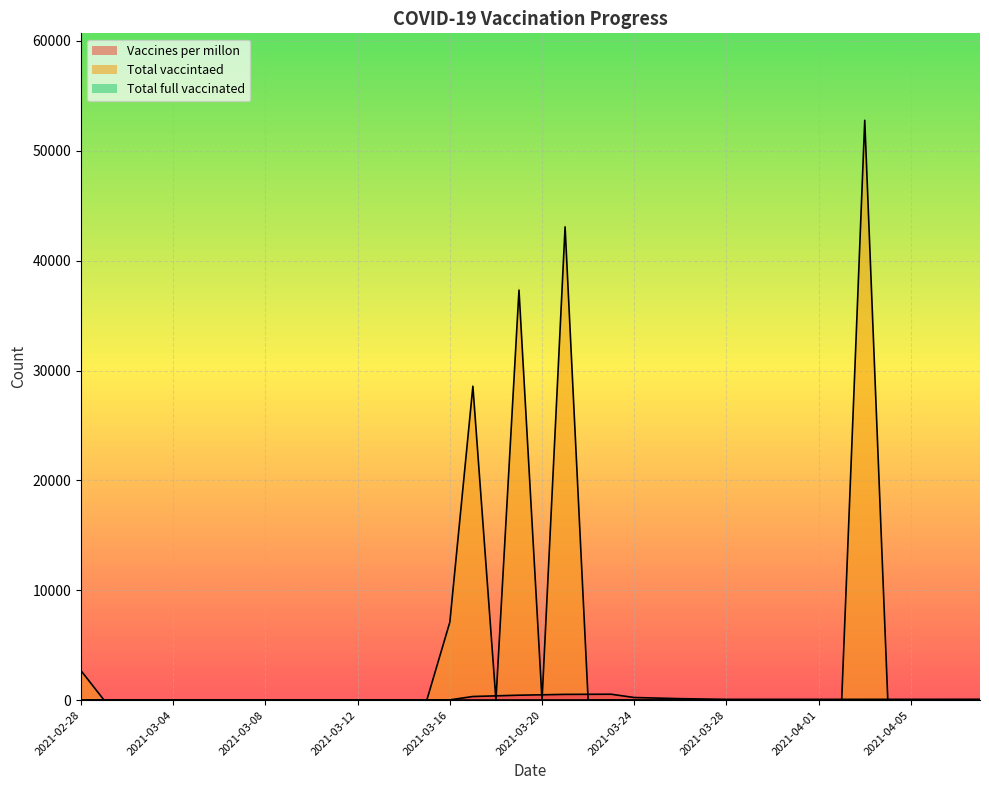

How many intersections are there between Vaccines per millon and Total vaccintaed?

9